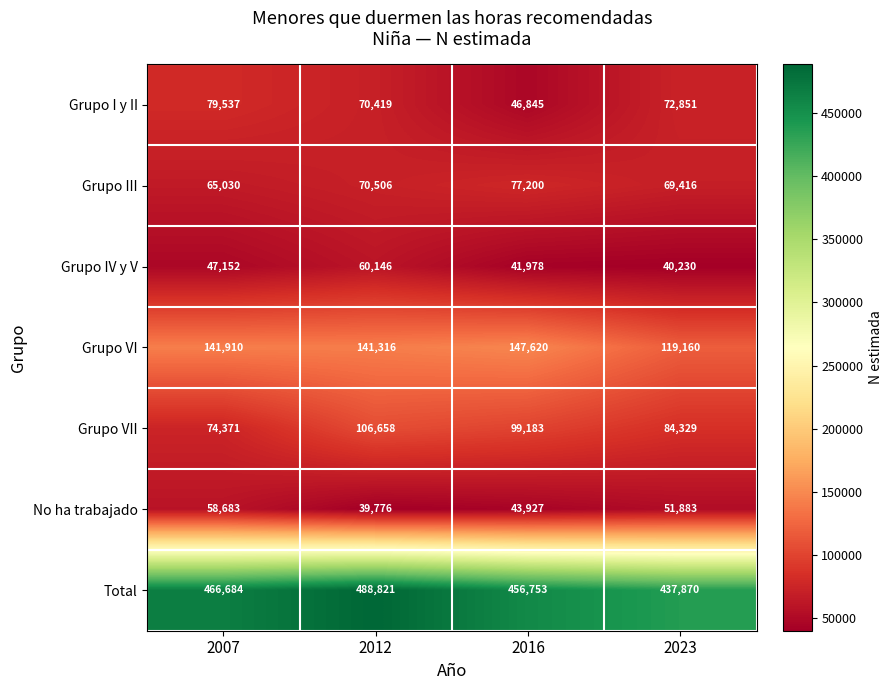

What is the minimum value shown in the chart?

39776